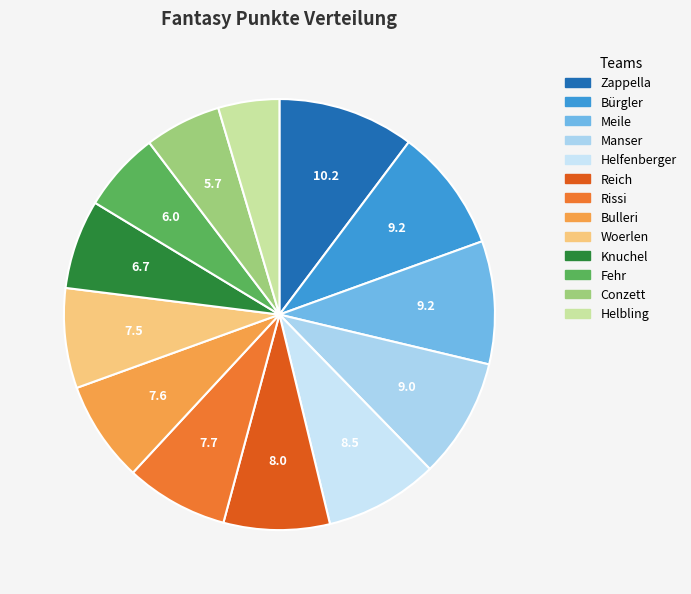

Rank the categories by value from highest to lowest.

Zappella, Bürgler, Meile, Manser, Helfenberger, Reich, Rissi, Bulleri, Woerlen, Knuchel, Fehr, Conzett, Helbling